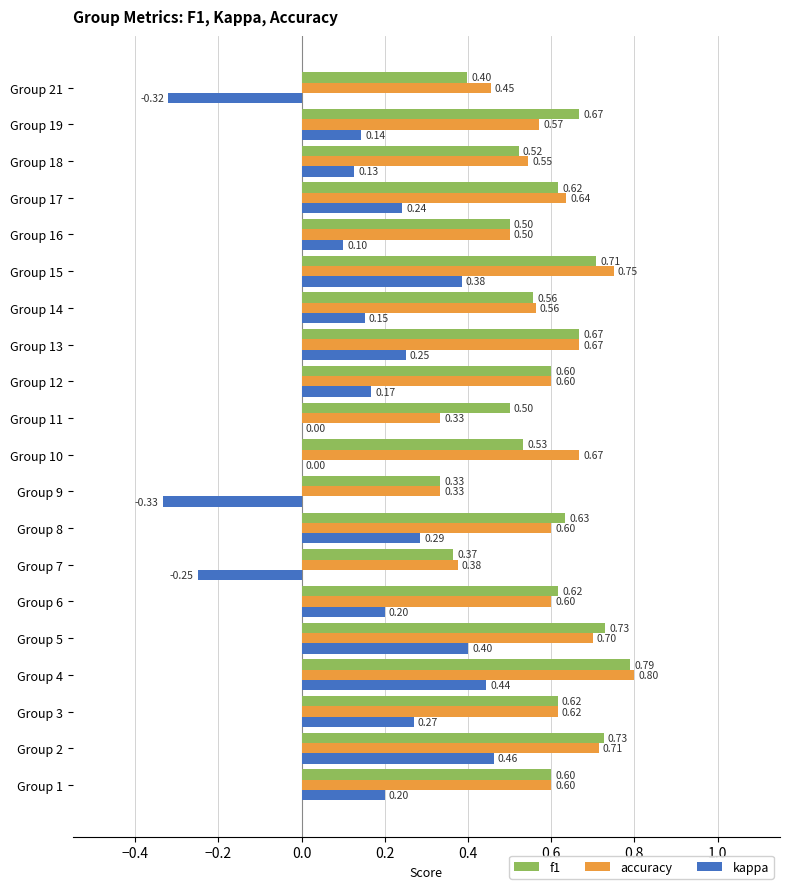

What is the total value across all series at Group 11?

0.8